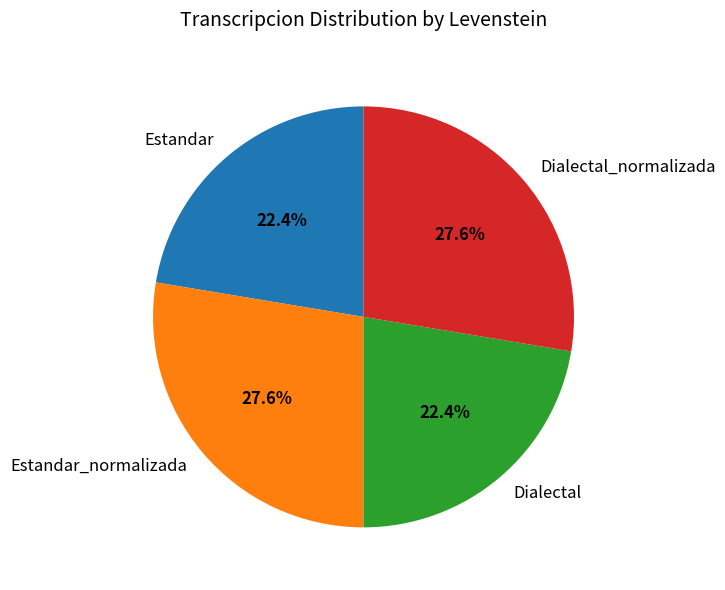

Is the sum of Dialectal_normalizada and Estandar_normalizada greater than half?

Yes